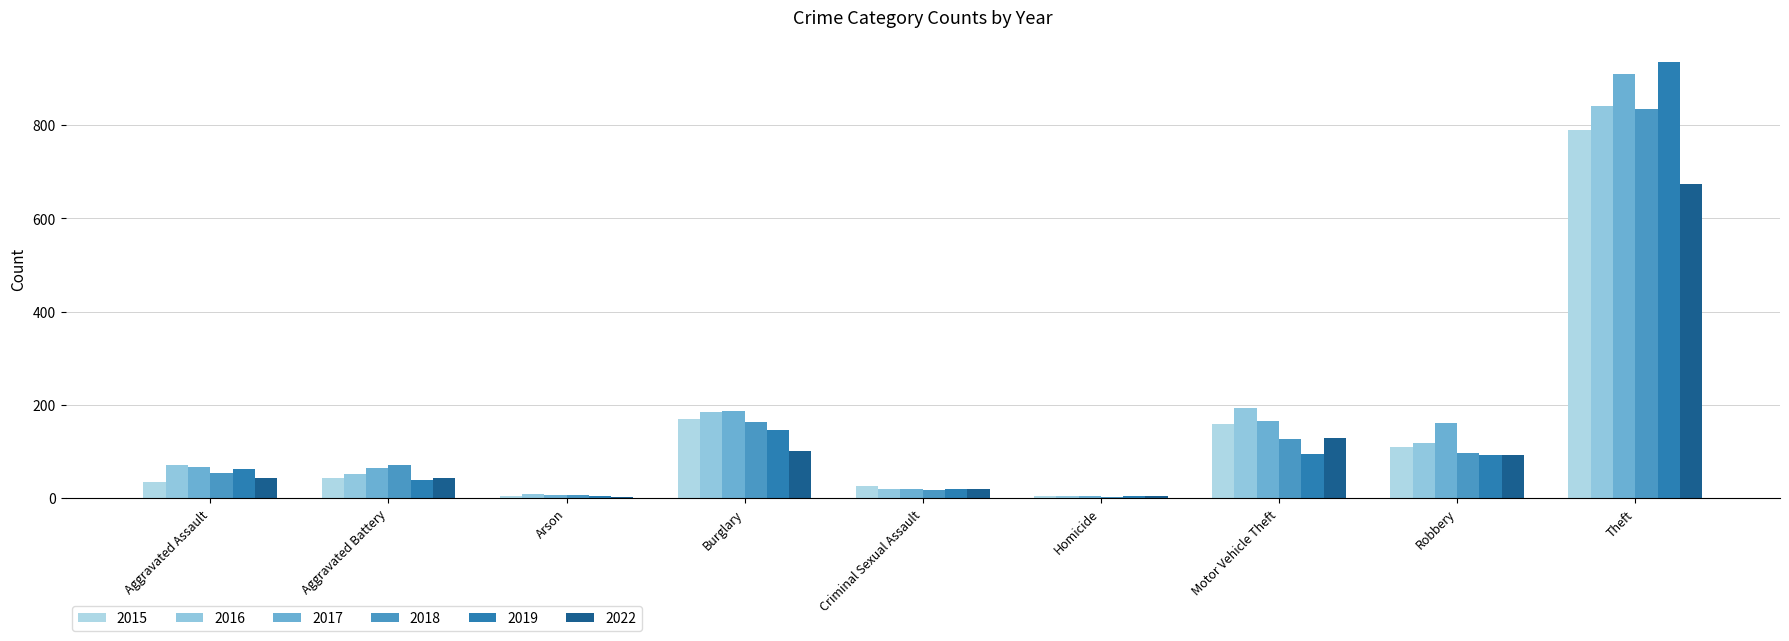

What position from the left is Robbery?

8